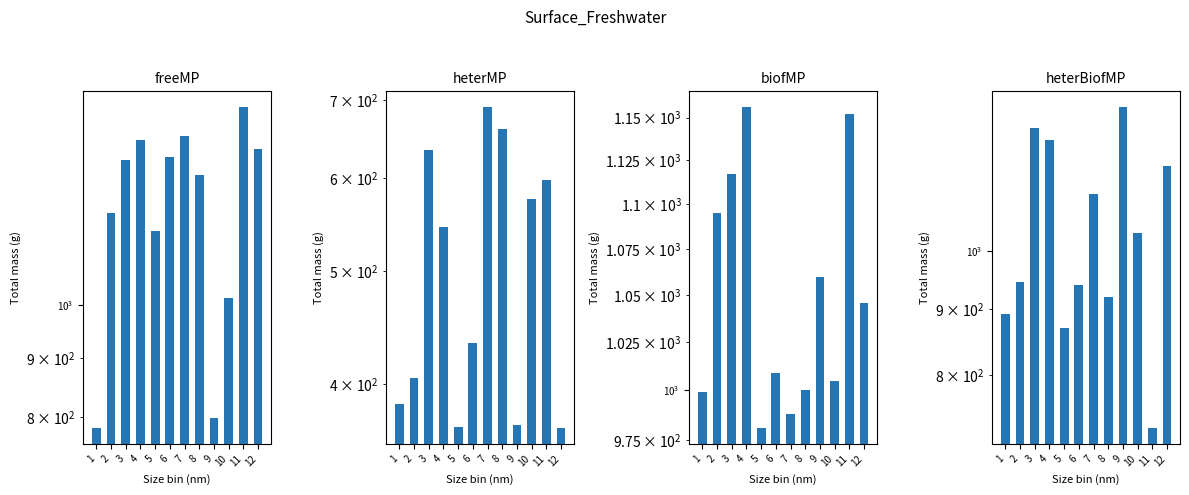

How many values in the freeMP series are below 1336?

6